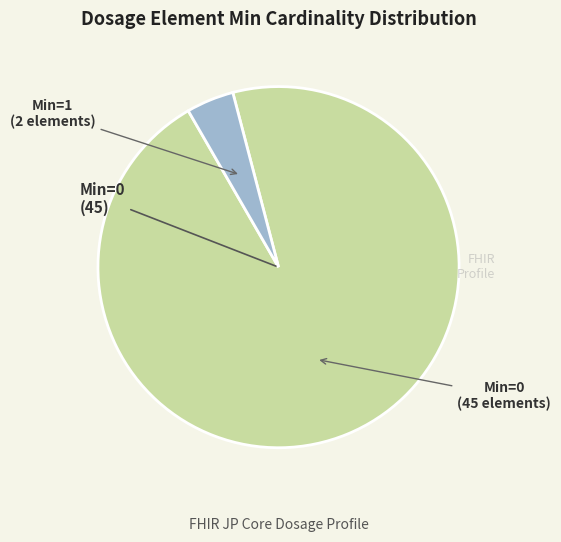

Does any single category account for the majority?

Yes